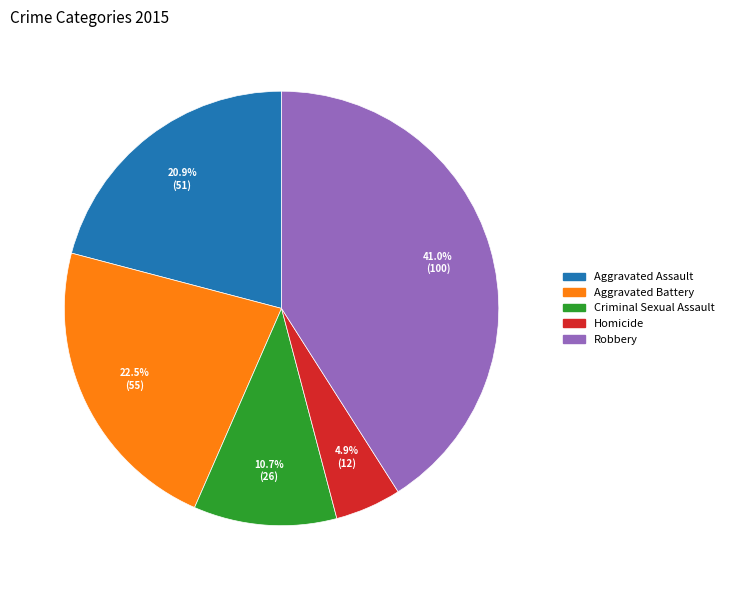

Is the sum of Homicide and Criminal Sexual Assault greater than half?

No